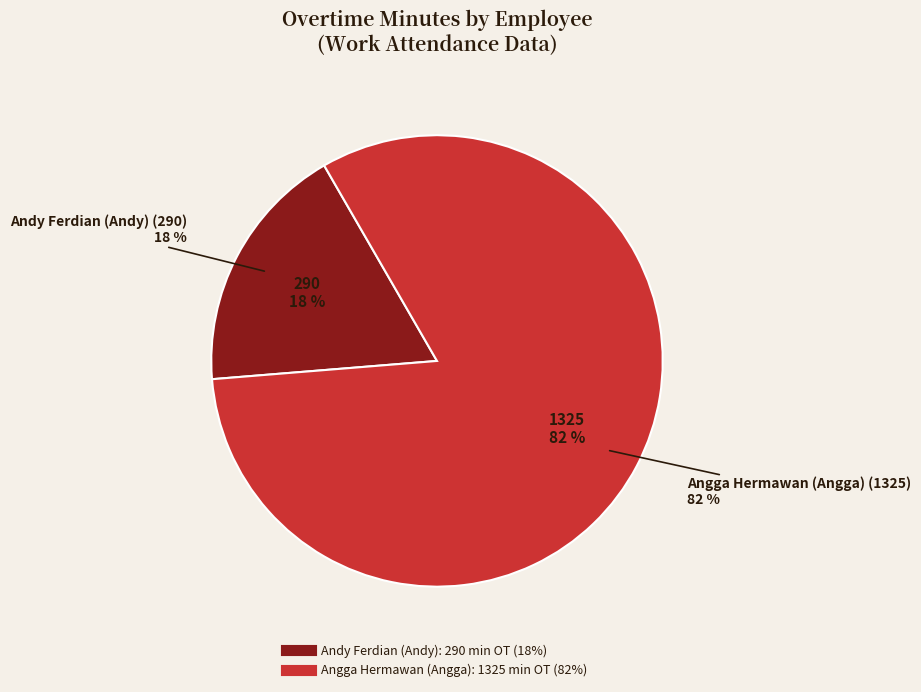

Which category has the smallest portion of the pie?

Andy Ferdian (Andy)